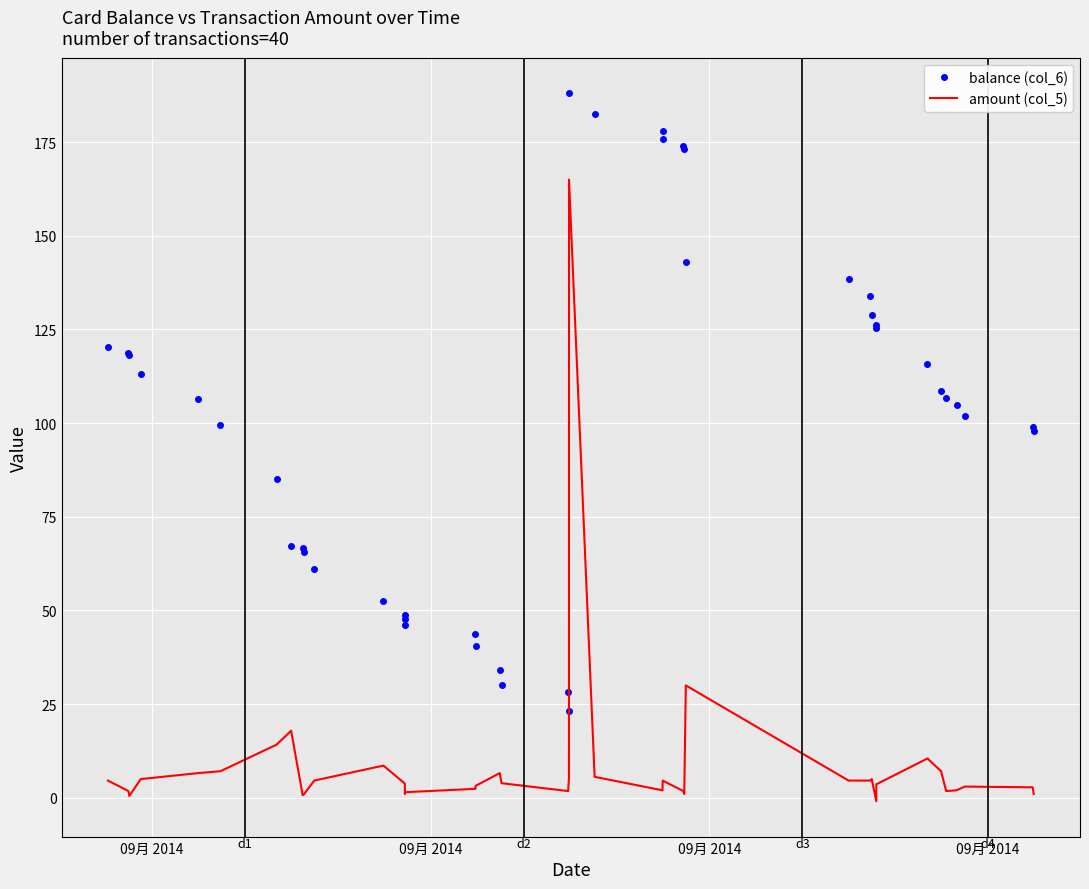

Count the number of data series in this chart.

2